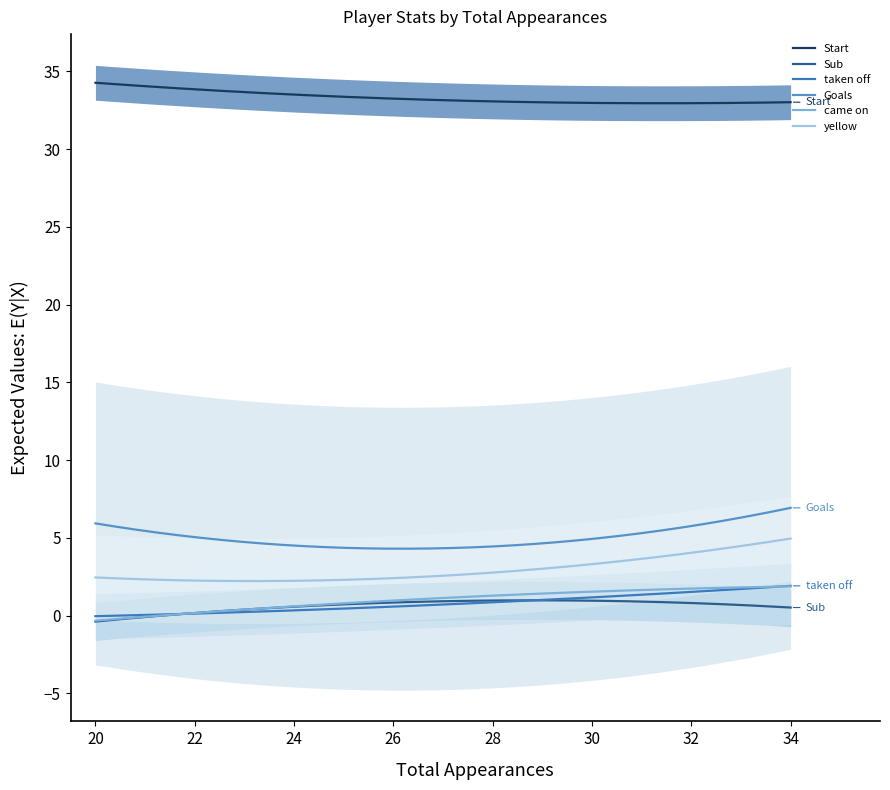

What is the value of the yellow point at the 7th from the left?

3